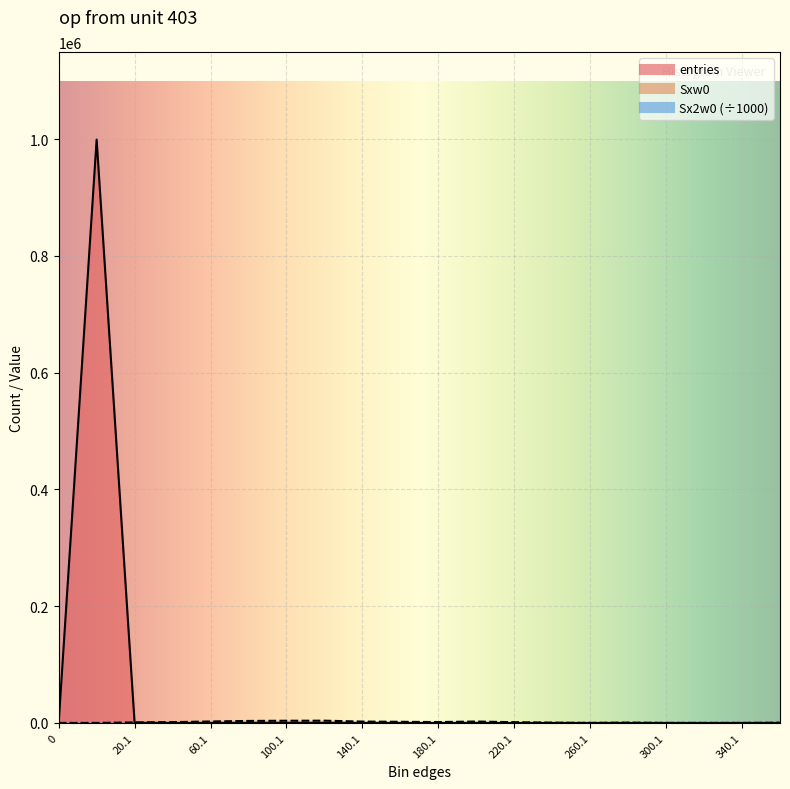

What is the value of the entries point at the 9th from the left?

18.0